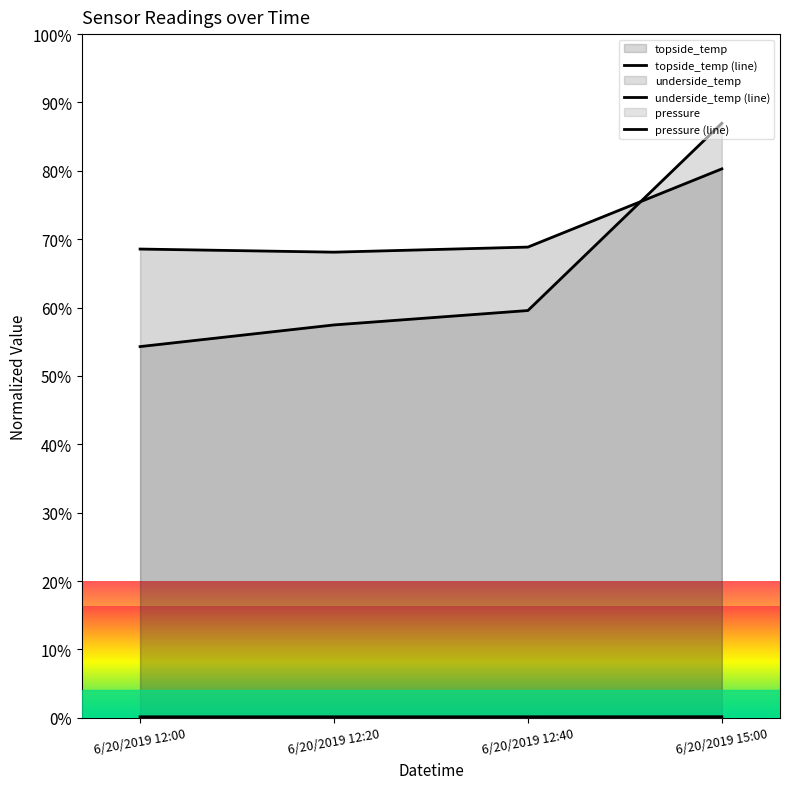

How many series are shown in this chart?

3